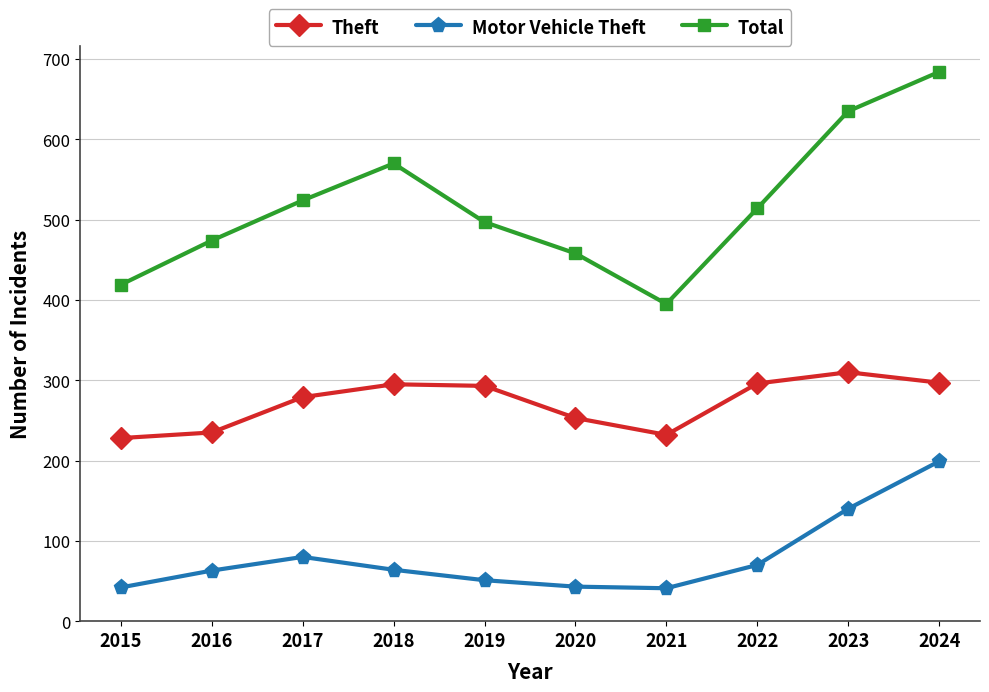

What is the value of the Total point at the 3rd from the left?

524